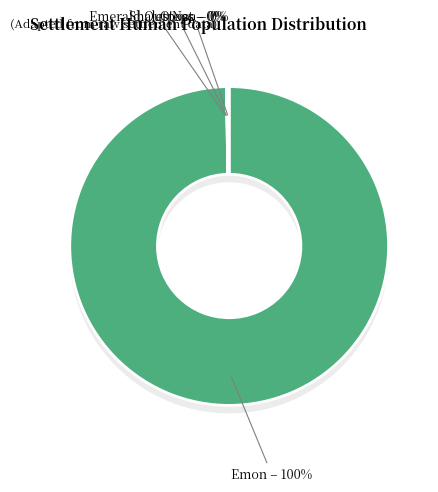

Is there a majority slice in this chart?

Yes